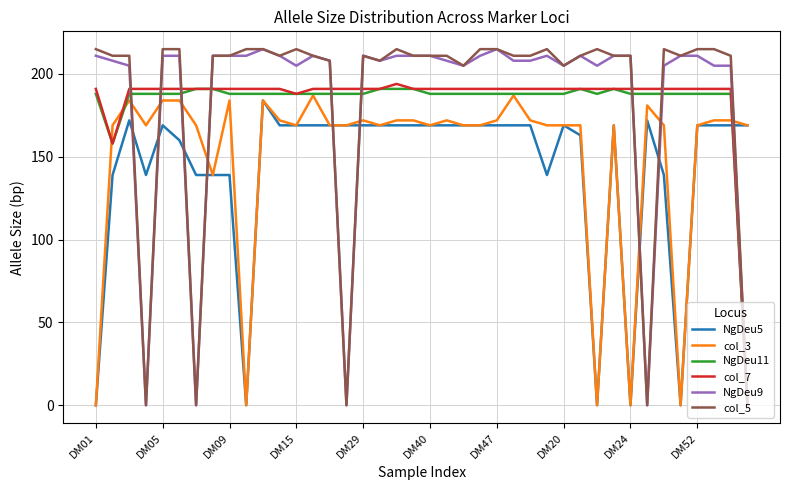

What is the maximum value shown in the chart?

215